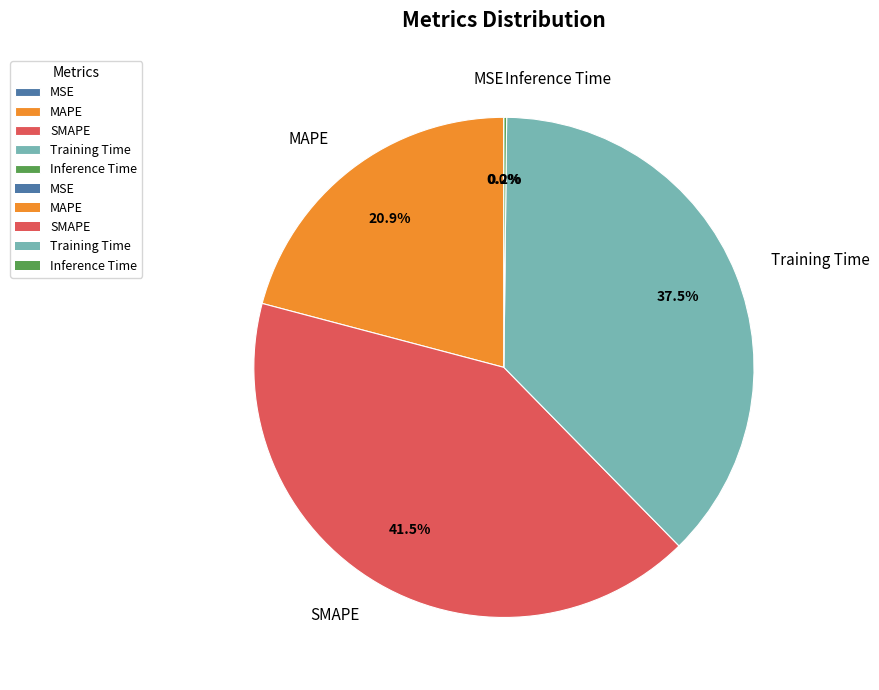

Is it true that MAPE is 12% of the pie?

False